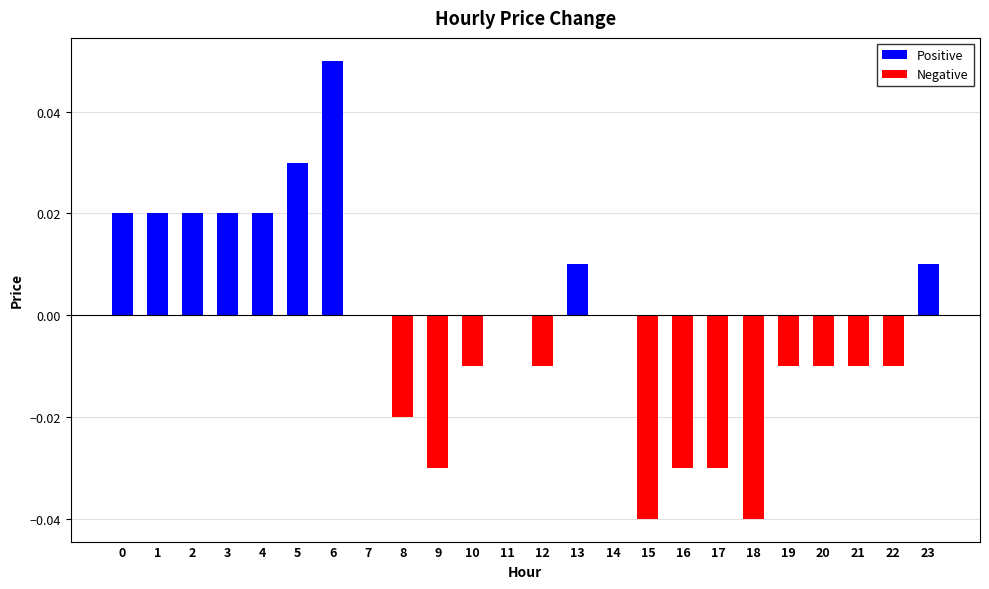

The chart shows a value of -0.0 at 20. True or false?

True